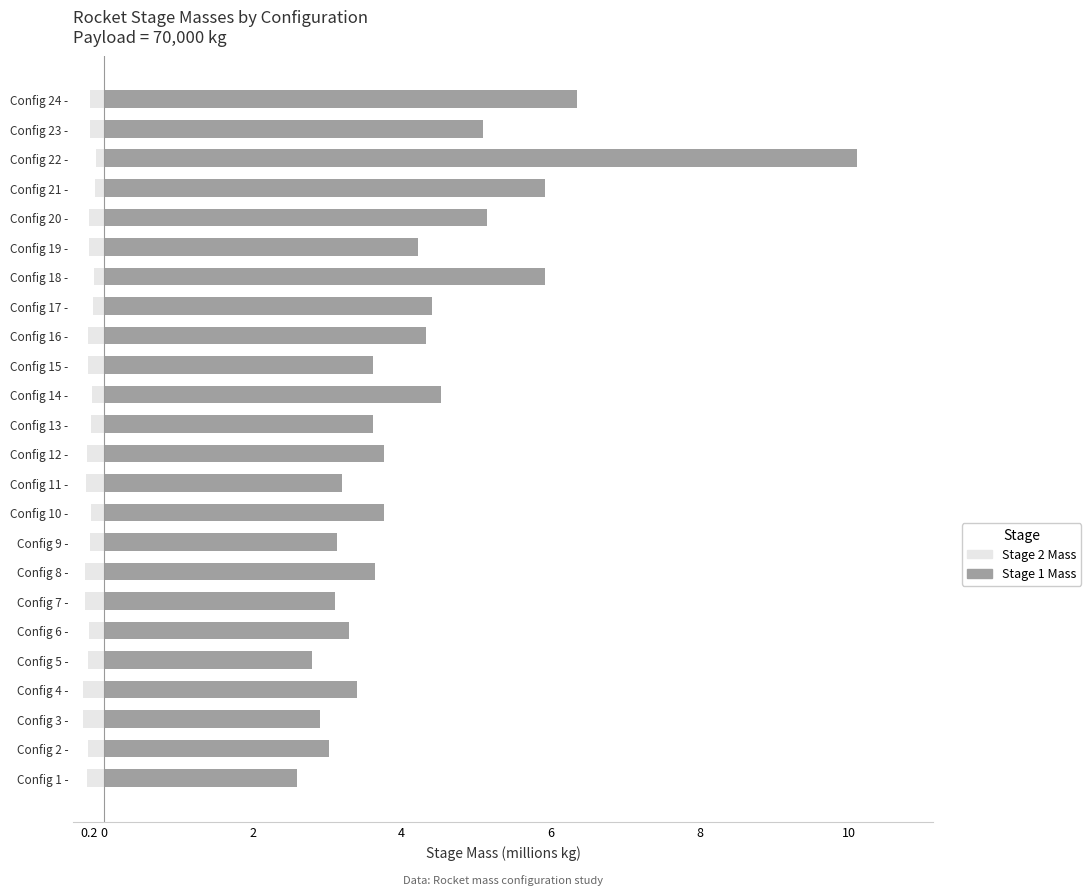

List the series in order of their peak value, lowest first.

Stage 2 Mass, Stage 1 Mass